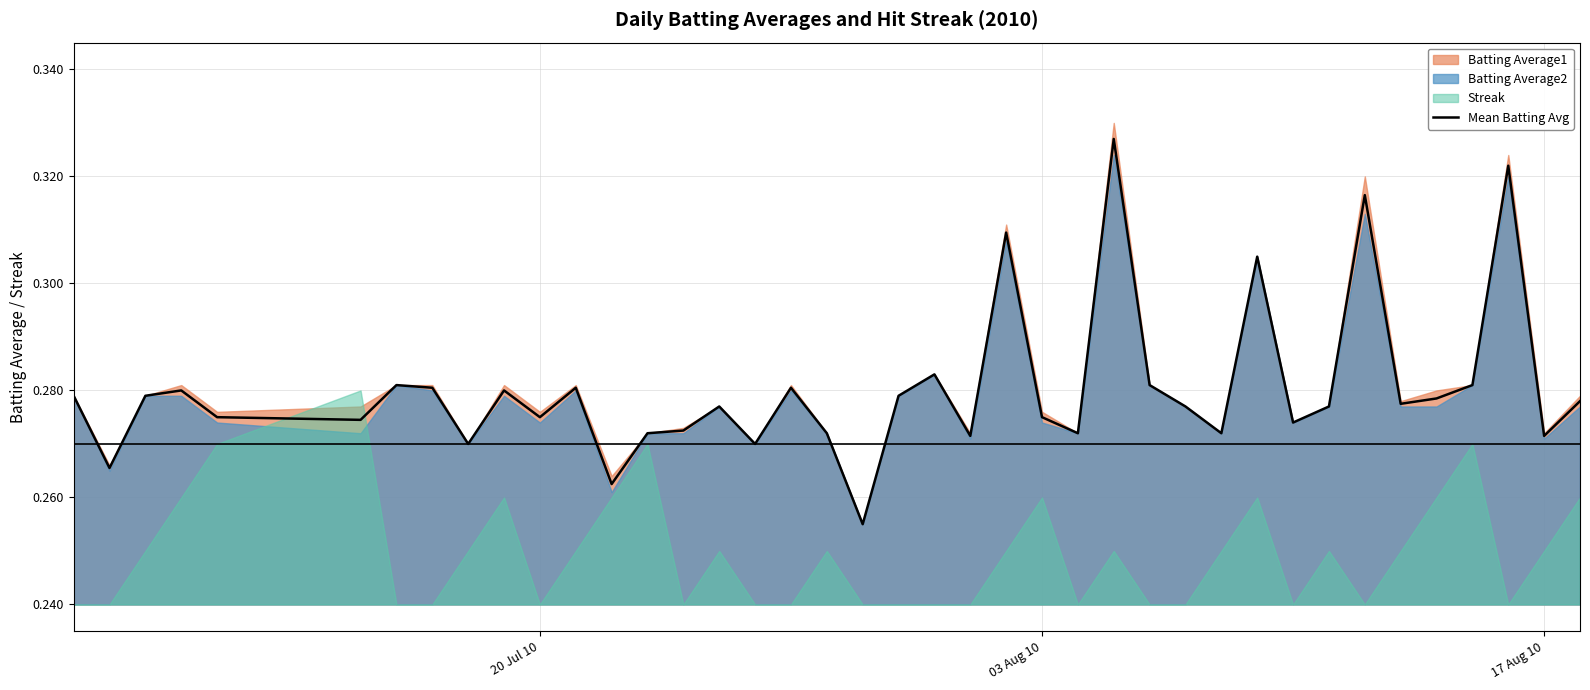

How many lines are shown in the chart?

1